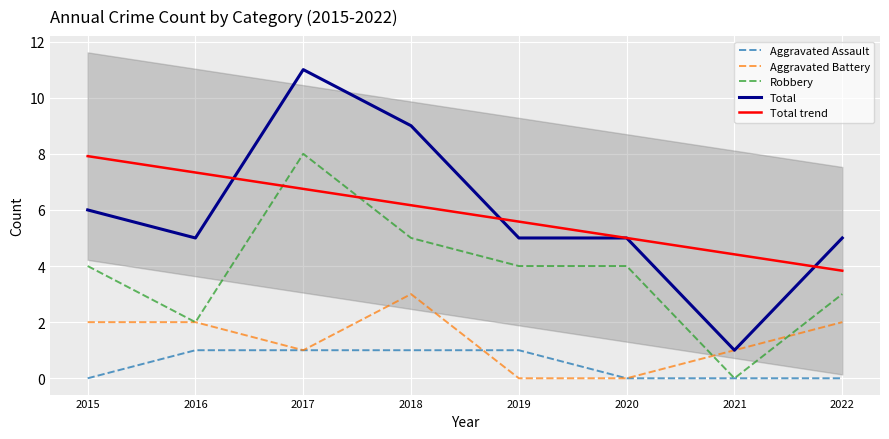

At which label does Robbery first exceed 4?

2017